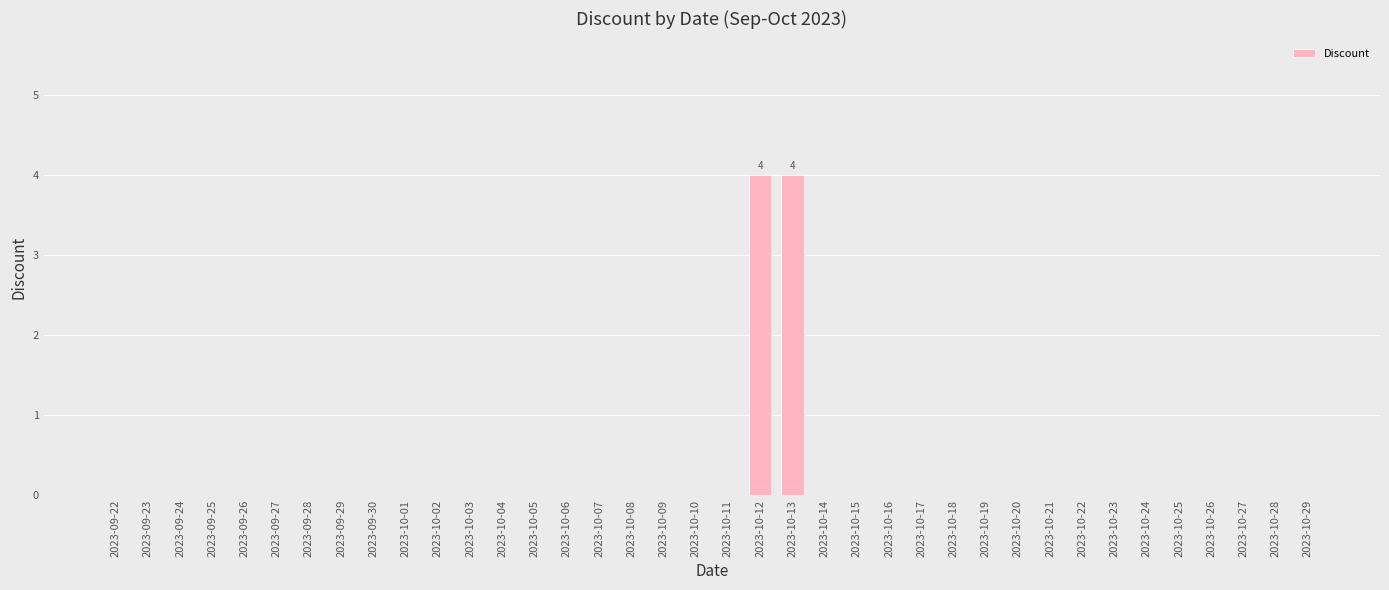

True or false: the data shows 0 at 2023-10-09.

True